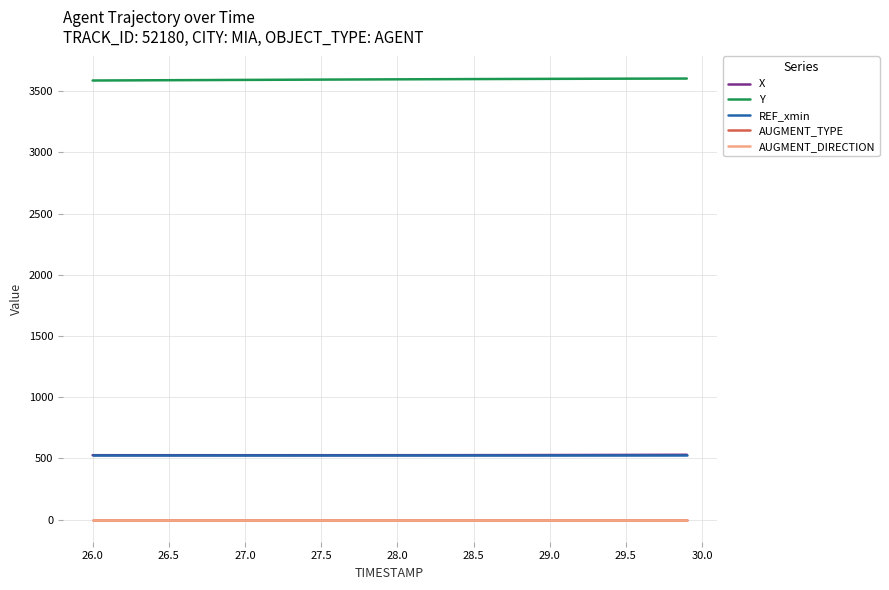

Which series has the largest total across all categories?

Y